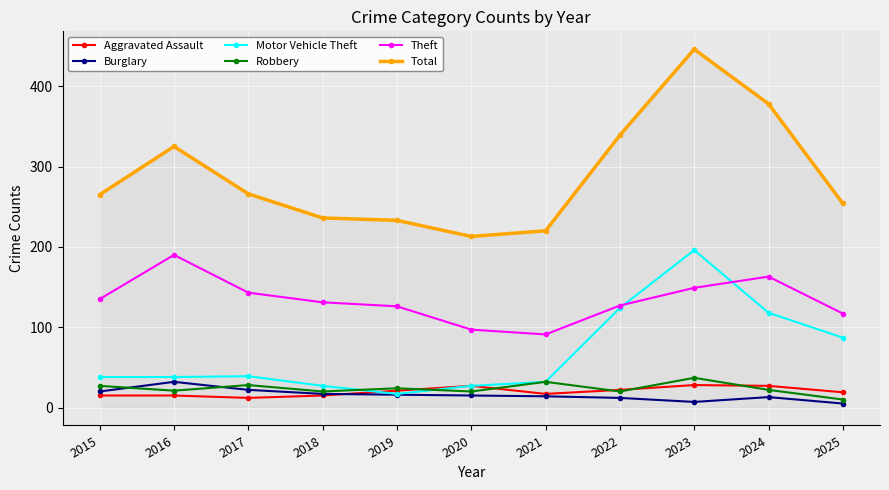

The value of Motor Vehicle Theft at 2018 is 43. True or false?

False